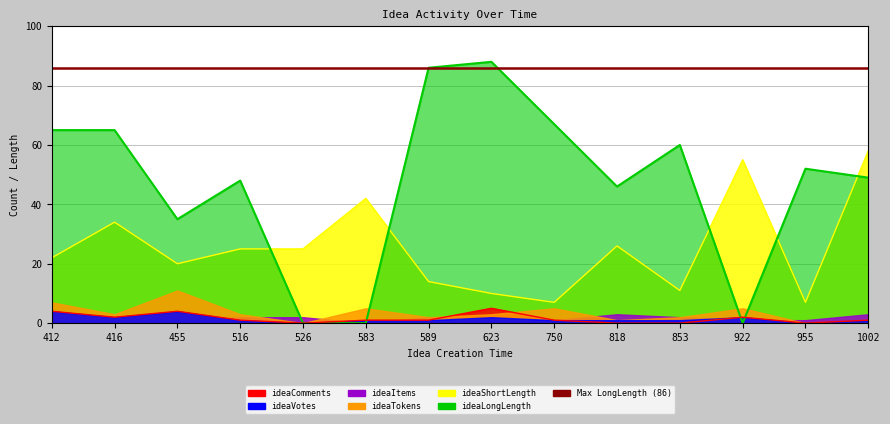

Which series has the largest total across all categories?

ideaLongLength